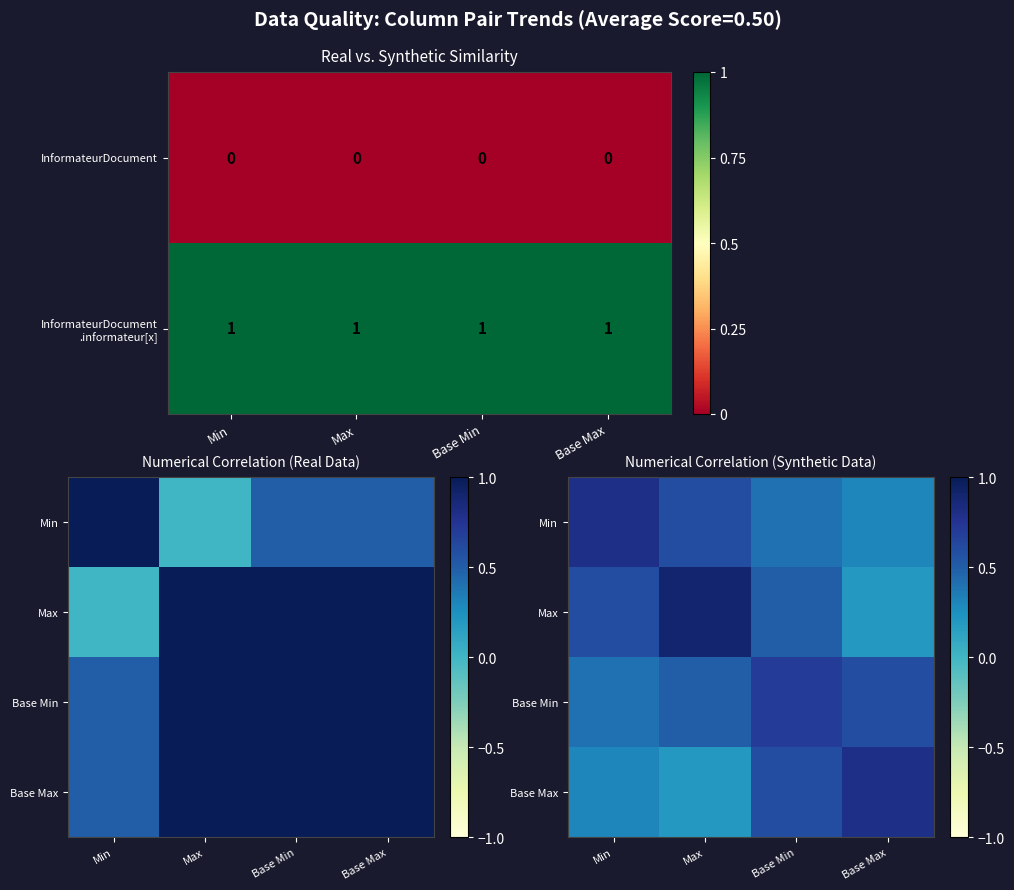

At how many categories does at least one series exceed 0?

4